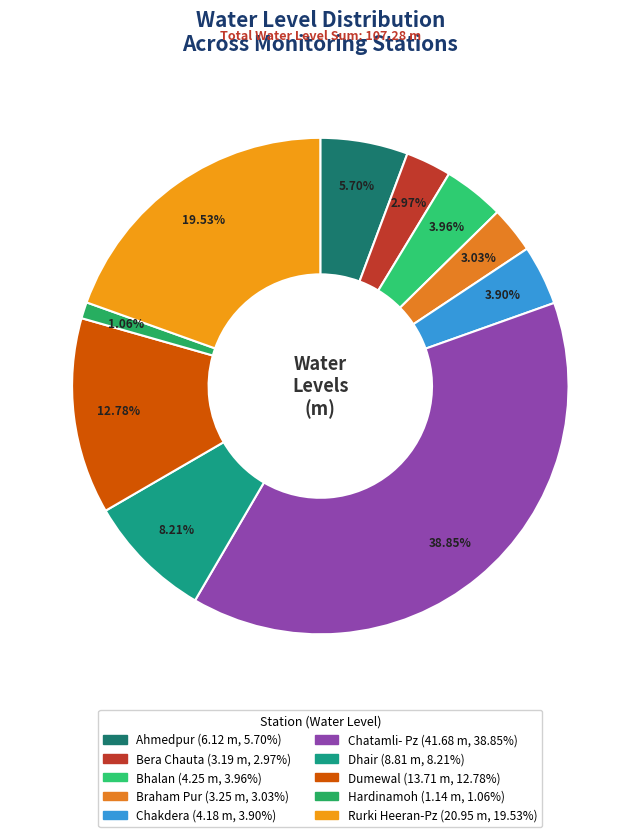

How many segments does this pie chart have?

10